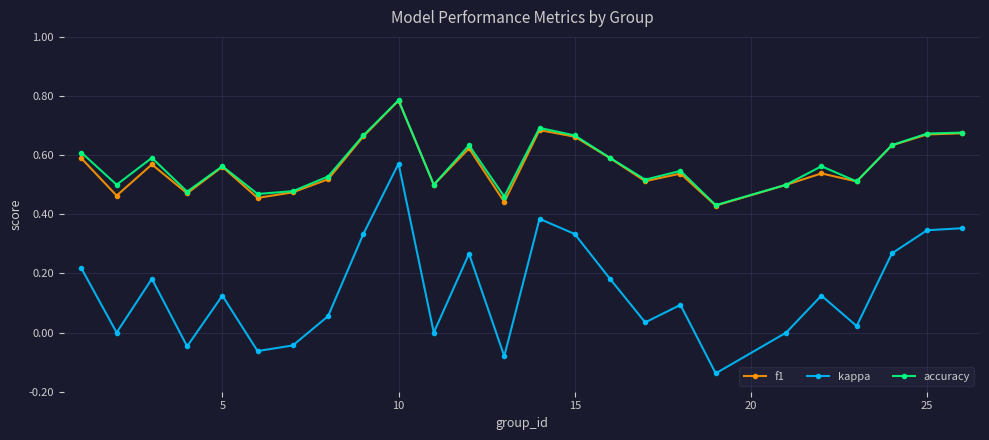

True or false: kappa and f1 intersect in this chart.

False